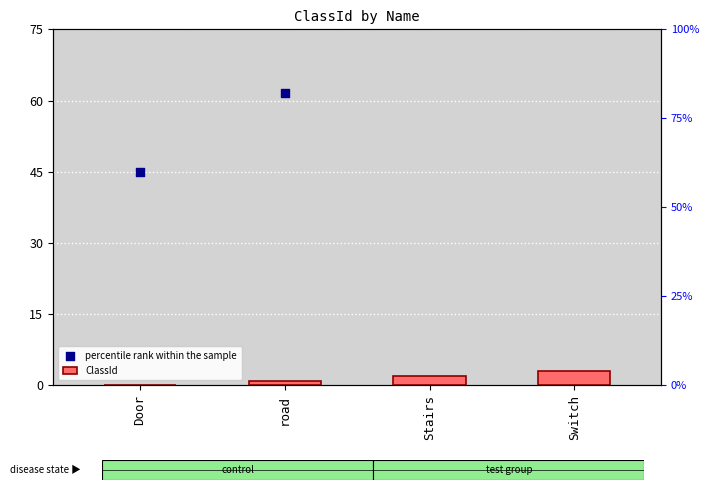

Which series has the largest Y range (max minus min)?

percentile rank within the sample